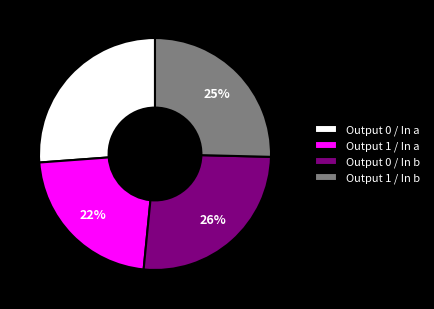

Between Output 0 / In a and Output 1 / In b, which is larger?

Output 0 / In a